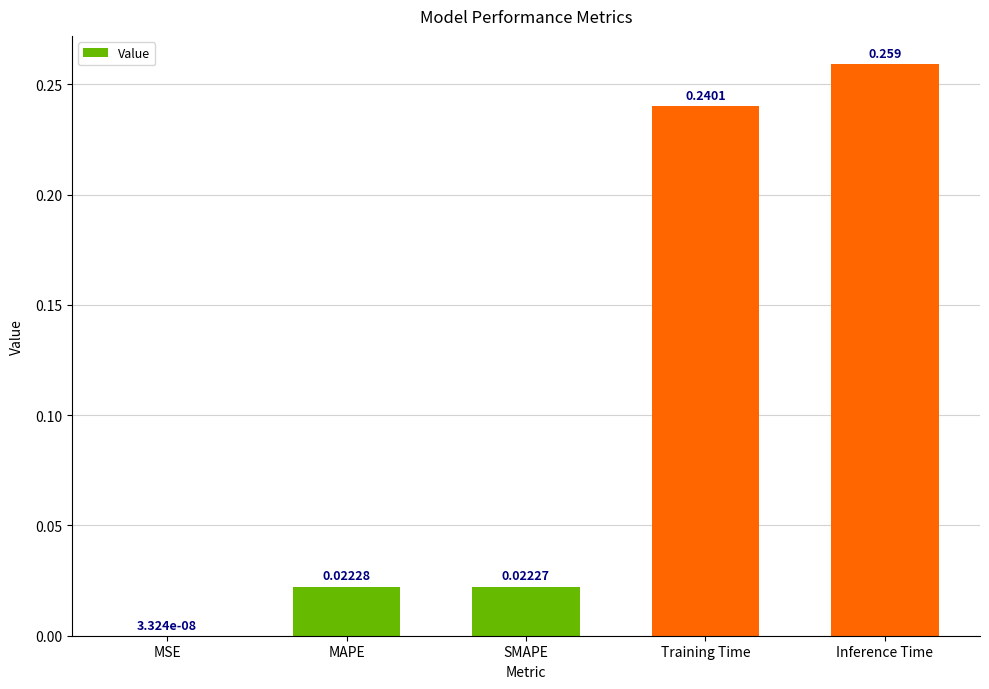

Where is the data nearest to the value 0?

MSE